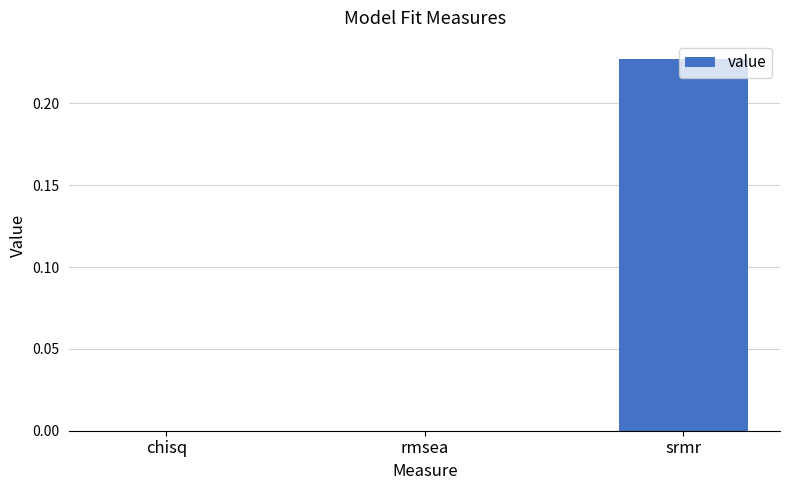

Between chisq and srmr, which is larger?

srmr